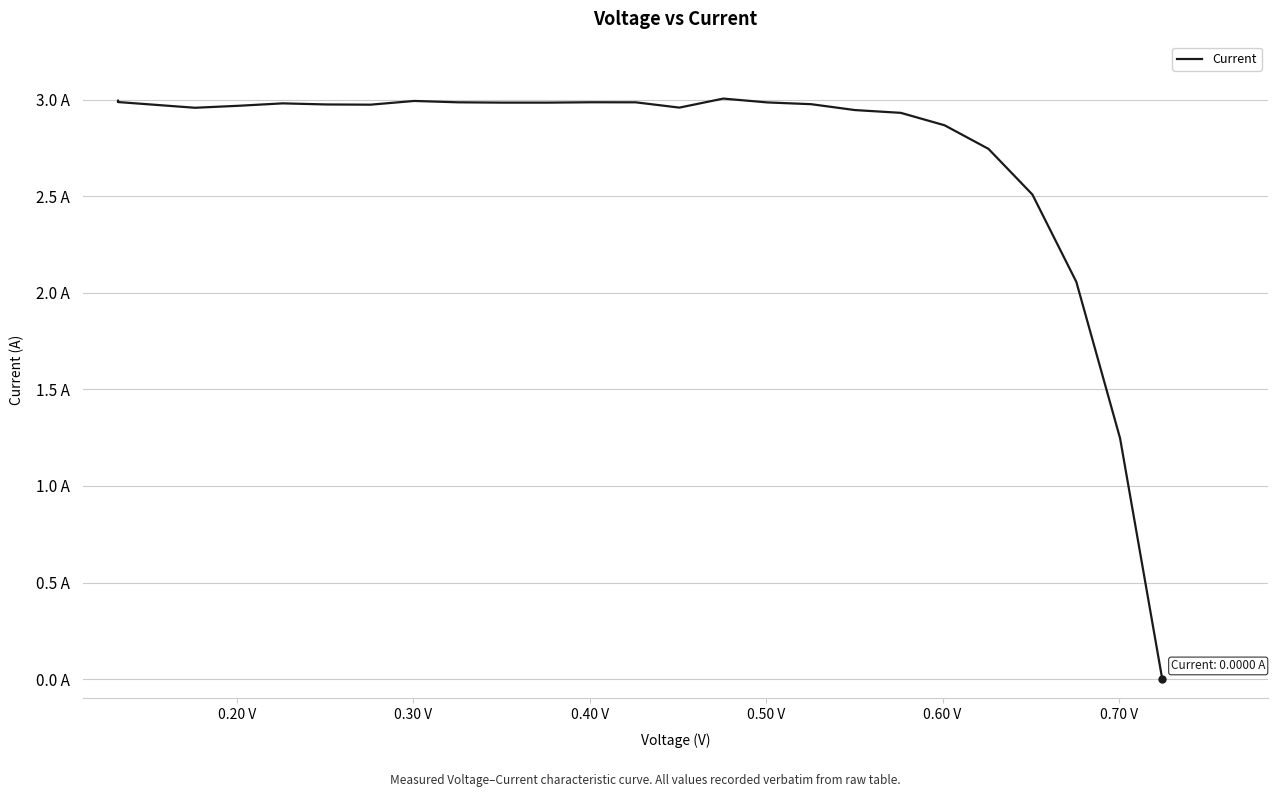

True or false: there are more than 0 points higher than both neighbors.

True